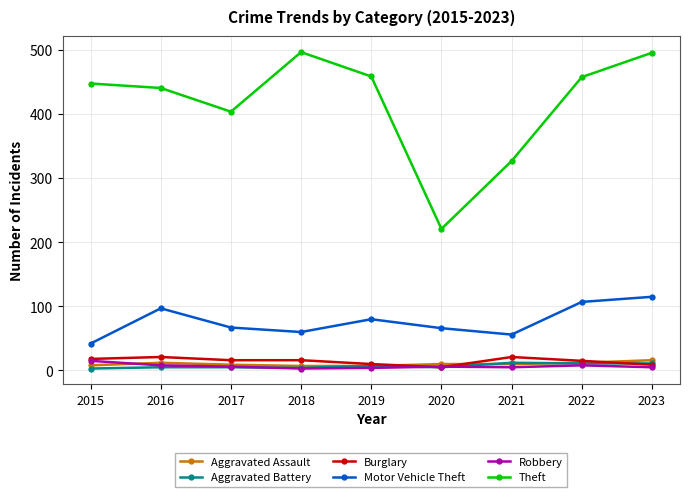

What is the approximate value of Motor Vehicle Theft at 2019, to the nearest 5?

80